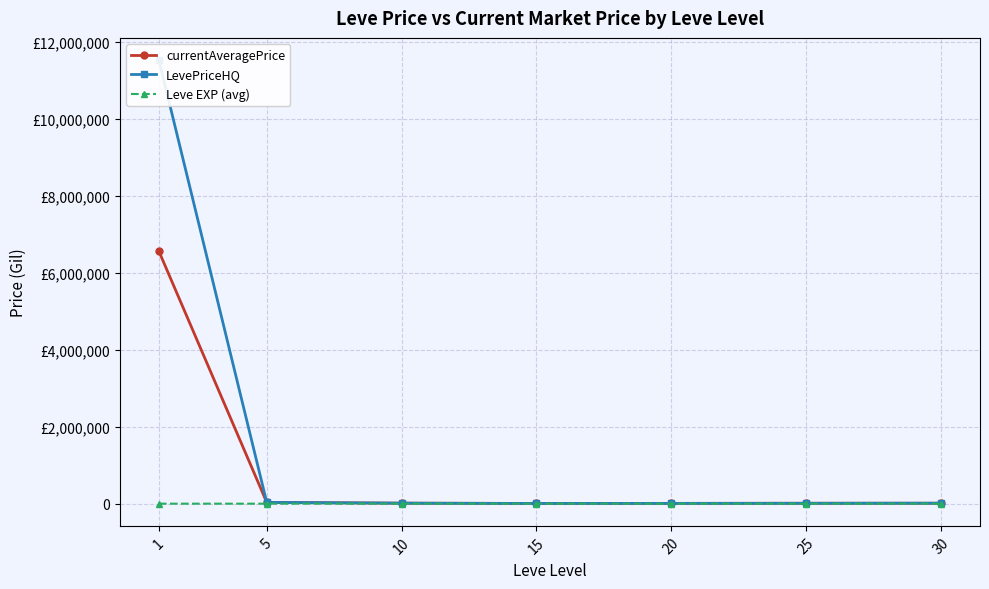

How many data points in currentAveragePrice are less than 11476?

3